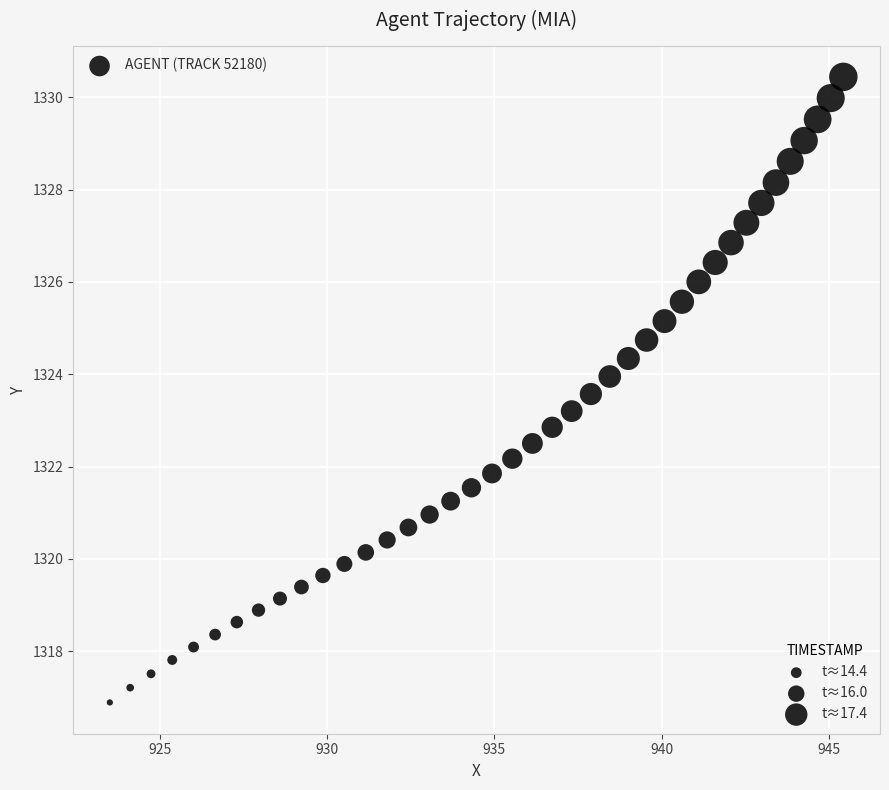

What is the range of X values (max minus min)?

21.9